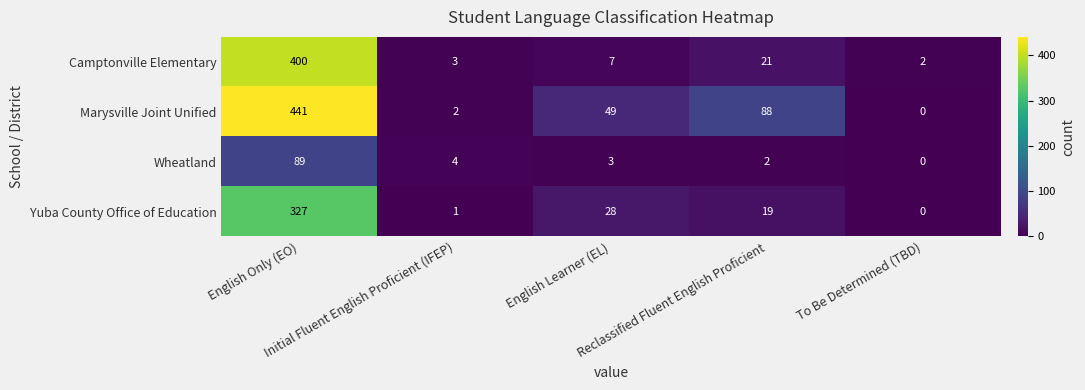

What is the average value of the Camptonville Elementary series?

87